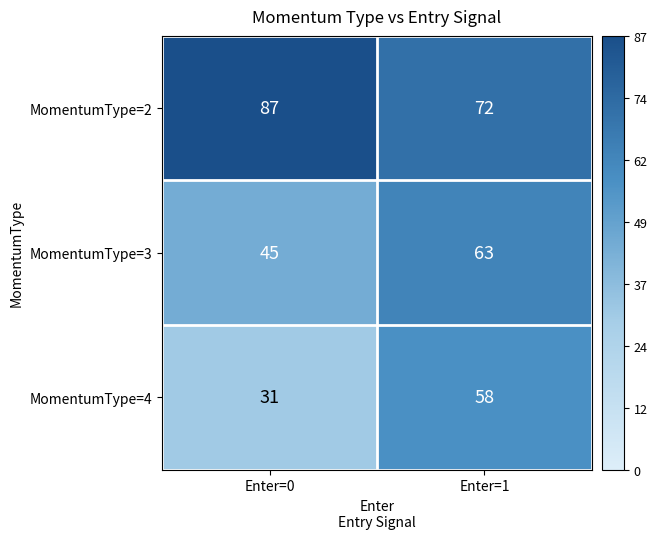

At which label is MomentumType=3 closest to 54?

Enter=0